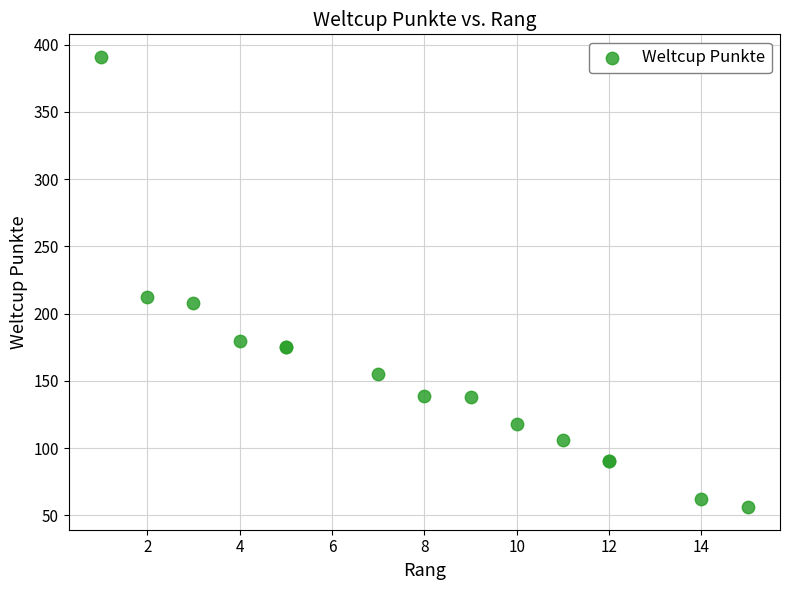

What Y value in the scatter plot is closest to 223?

212